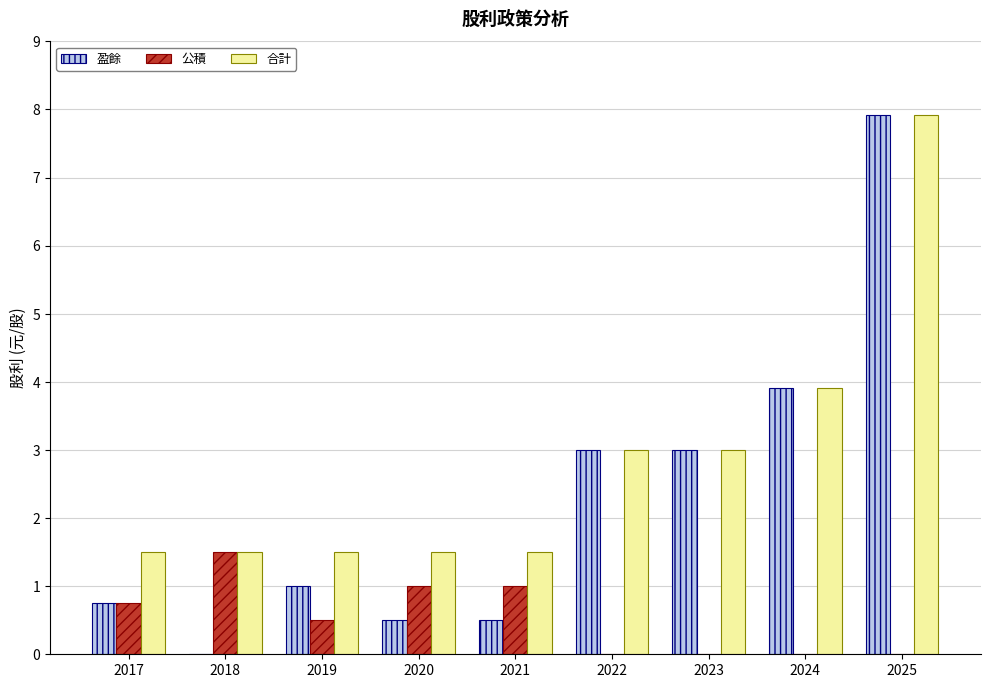

Is it true that 合計 equals 1.4 at 2023?

False